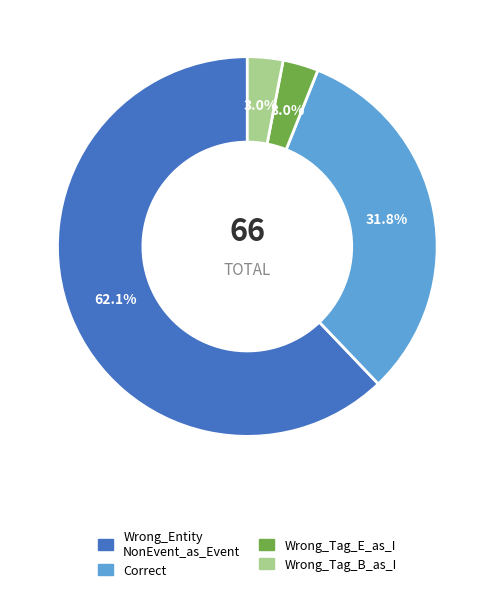

Does any single category account for the majority?

Yes